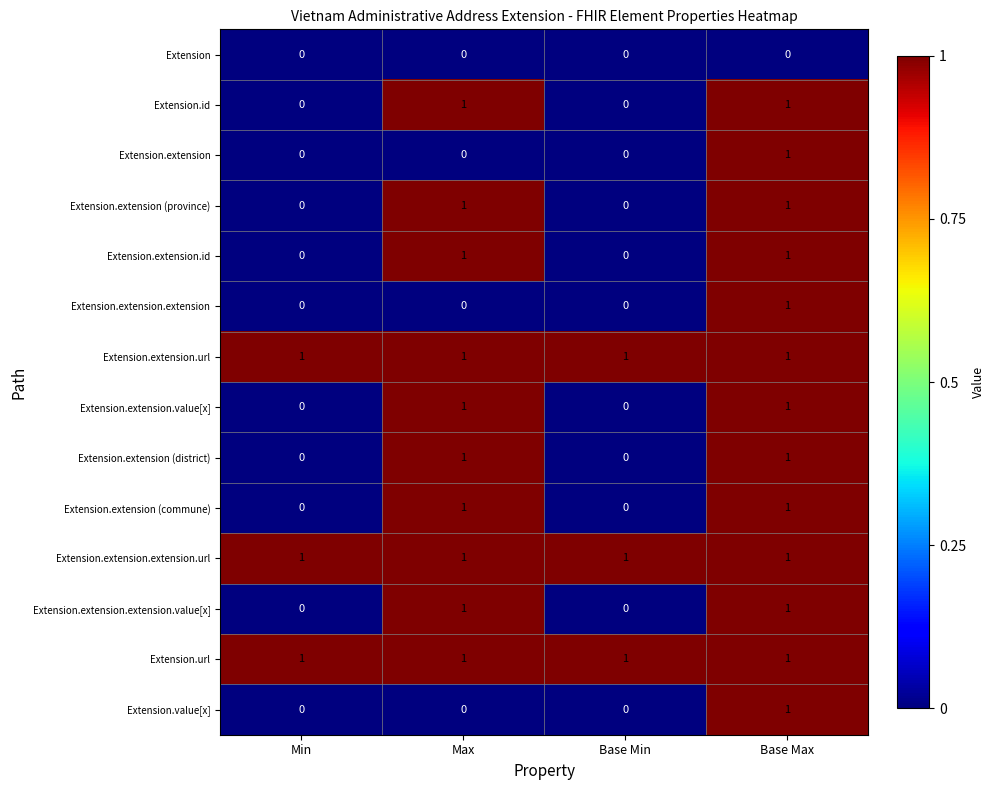

Count the Extension.extension.extension.value[x] values in the range 0 to 1.

4